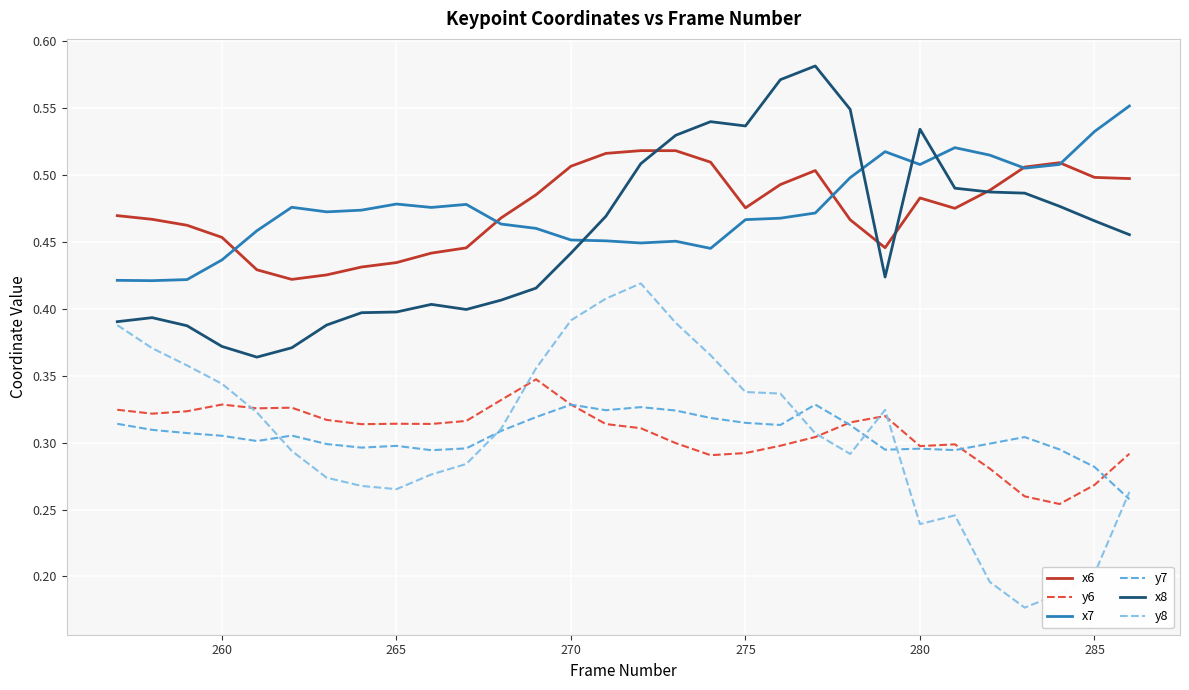

What are all the series names shown in the legend?

x6, y6, x7, y7, x8, y8